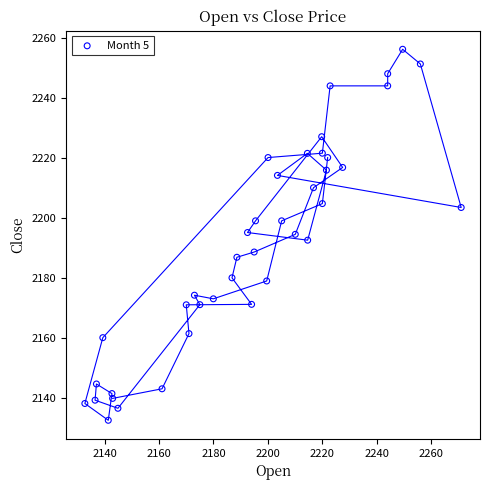

What is the range of X values (max minus min)?

138.2